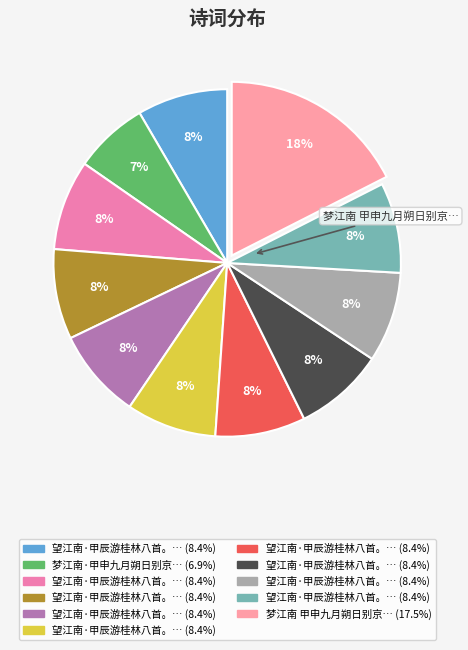

How many slices are in this pie chart?

11